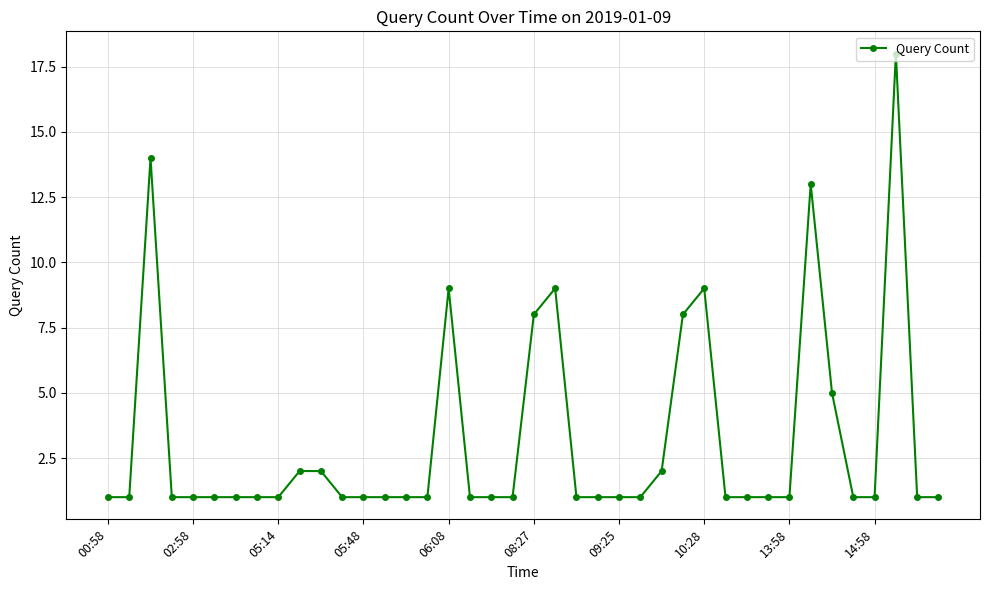

How many lines are shown in the chart?

1